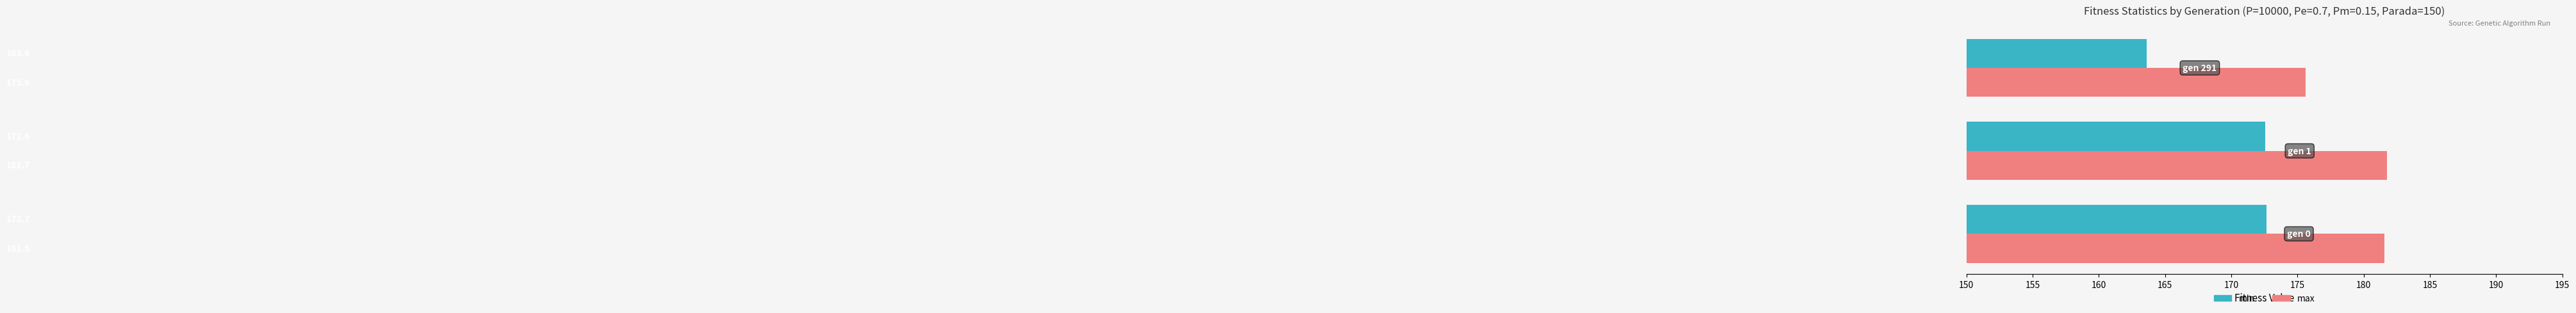

What is the difference between the maximum and minimum values in the max series?

6.1